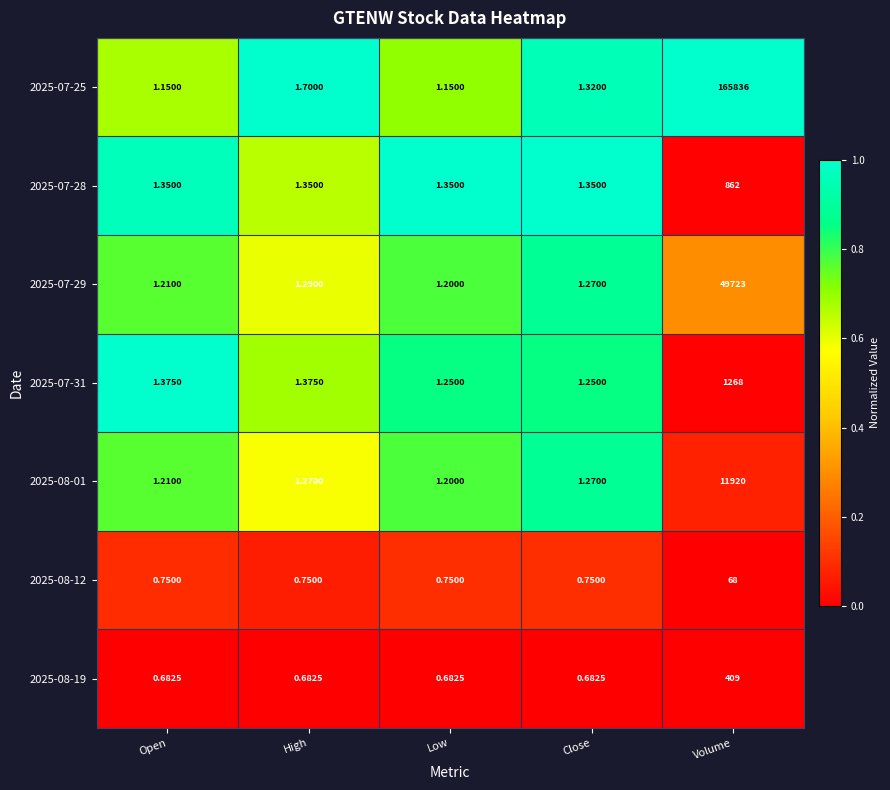

Rank the categories by 2025-07-29 value from highest to lowest.

Volume, High, Close, Open, Low